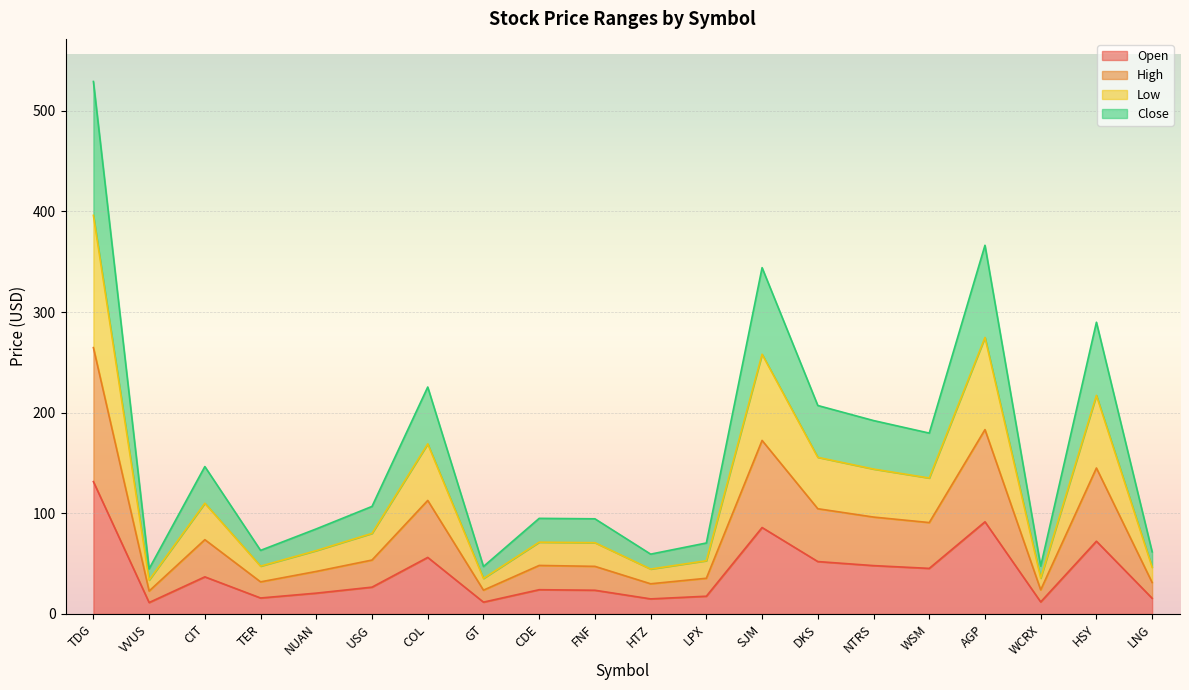

True or false: High has a value of 55.4 at LPX.

False